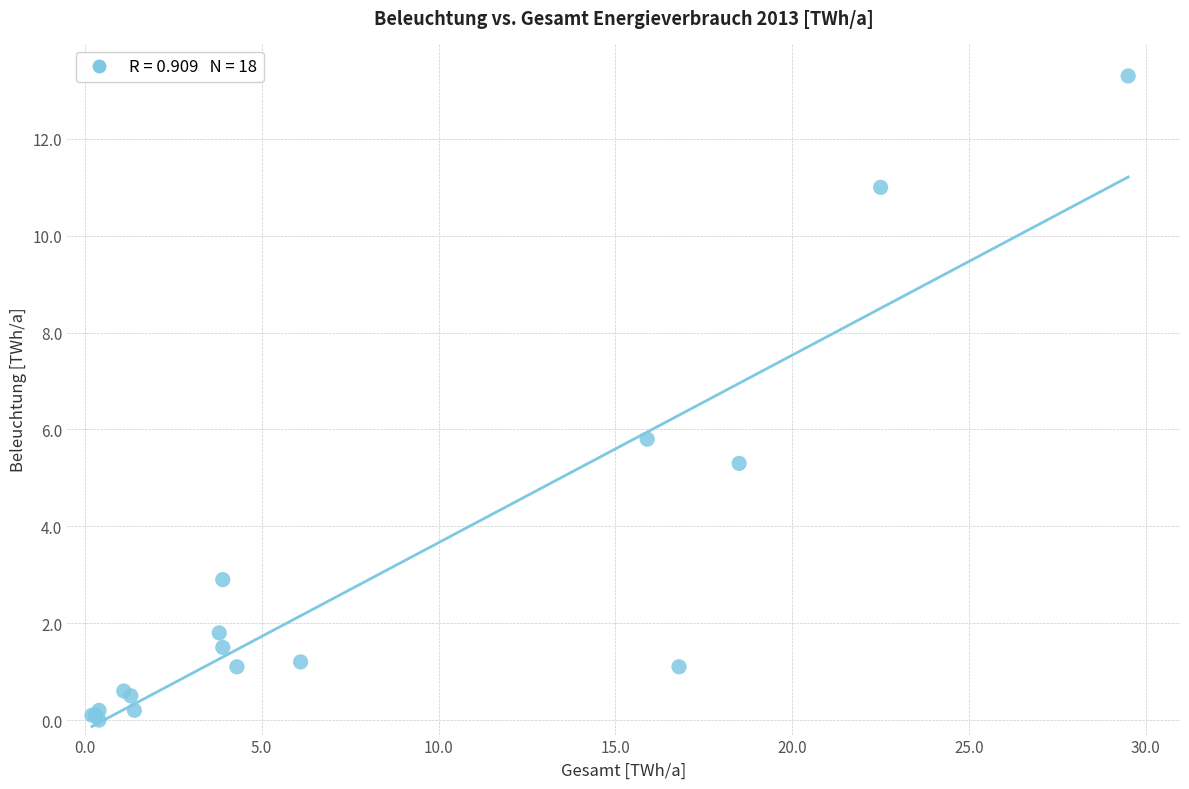

What Y value in the scatter plot is closest to 6?

5.8